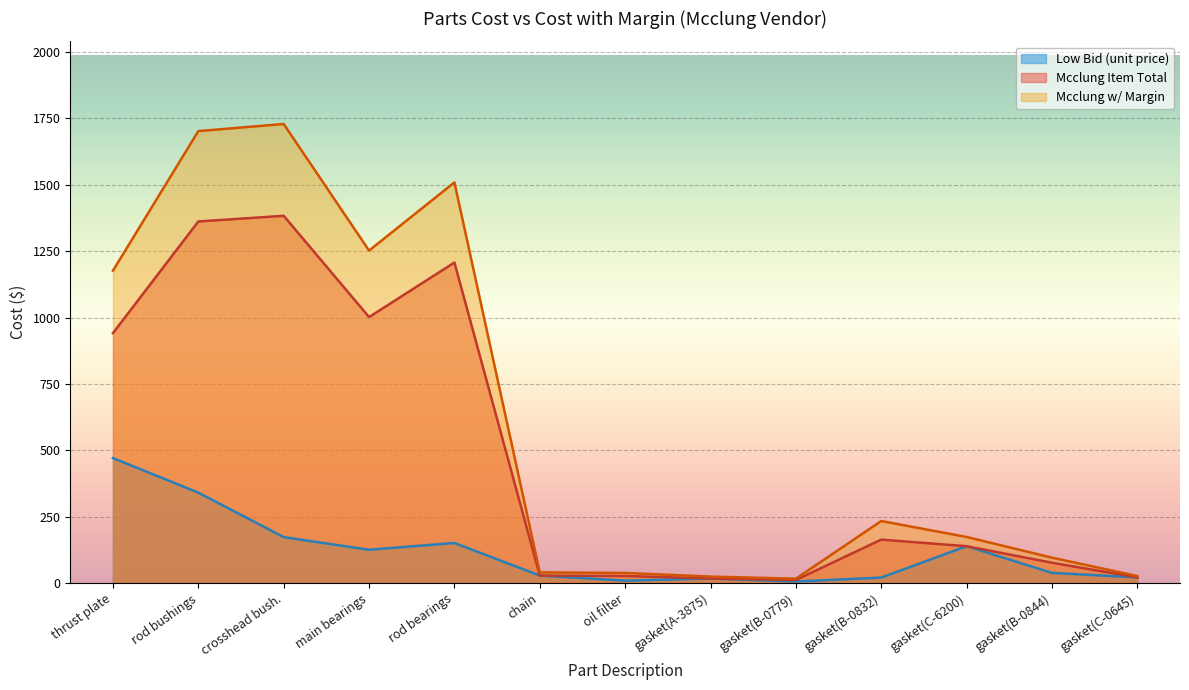

In Mcclung w Margin, how many points are higher than both neighbors (excluding endpoints)?

3